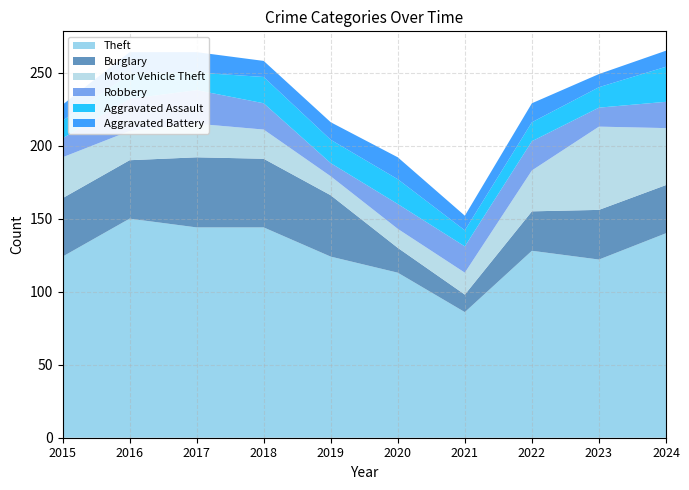

Reading left to right, extract all data points from this chart.

Theft: 124	150	144	144	124	113	86	128	122	140
Burglary: 40	40	48	47	42	17	12	27	34	33
Motor Vehicle Theft: 28	20	23	20	13	13	15	28	57	39
Robbery: 13	22	23	18	9	17	18	20	13	18
Aggravated Assault: 12	17	12	18	16	17	11	13	14	24
Aggravated Battery: 11	15	14	11	12	15	10	13	9	11